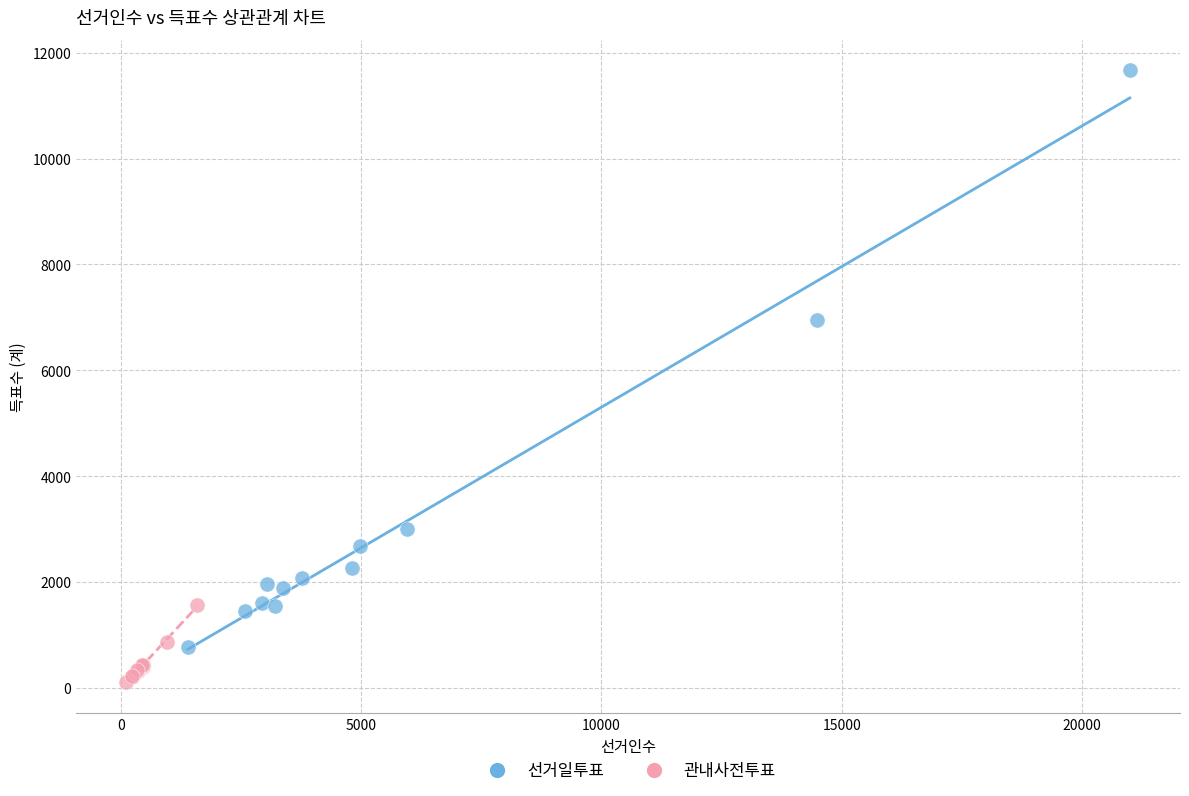

Which series contains the highest Y value?

선거일투표